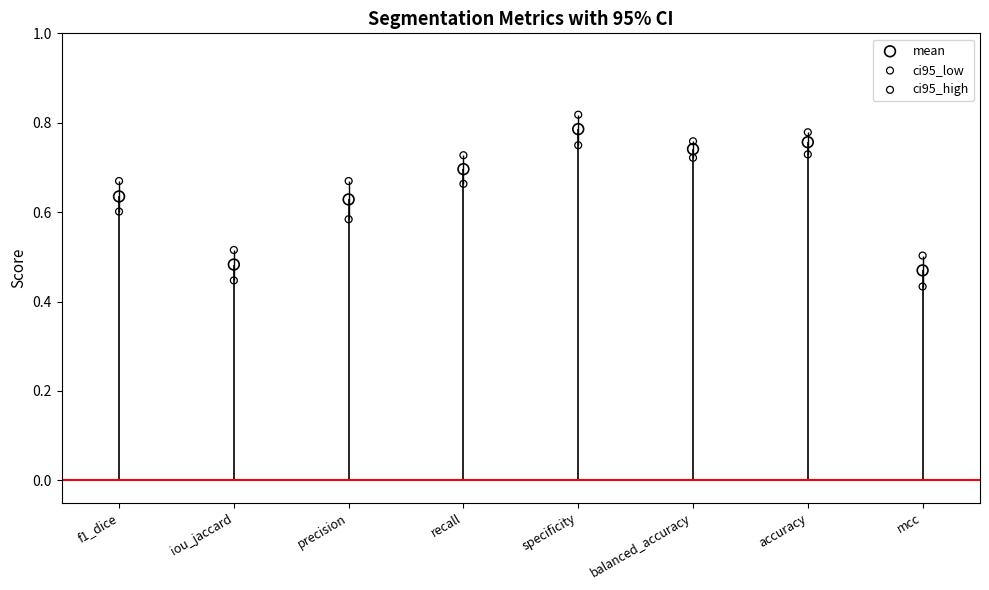

Which series contains the highest Y value?

ci95_high